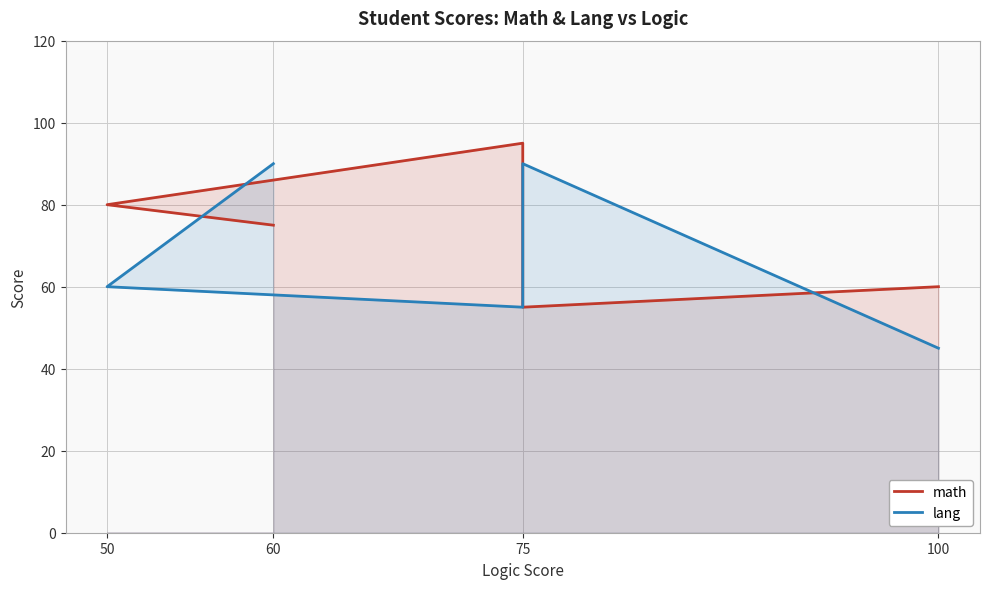

Rank the series at 100 from lowest to highest value.

lang, math